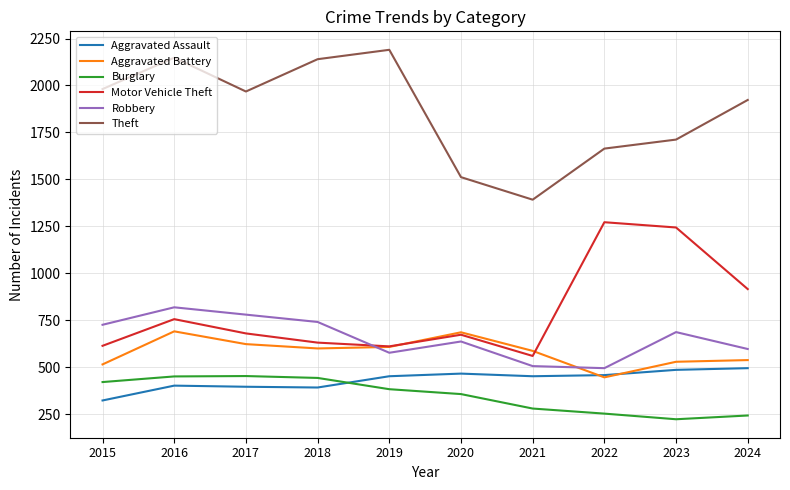

True or false: Aggravated Assault and Robbery intersect in this chart.

False